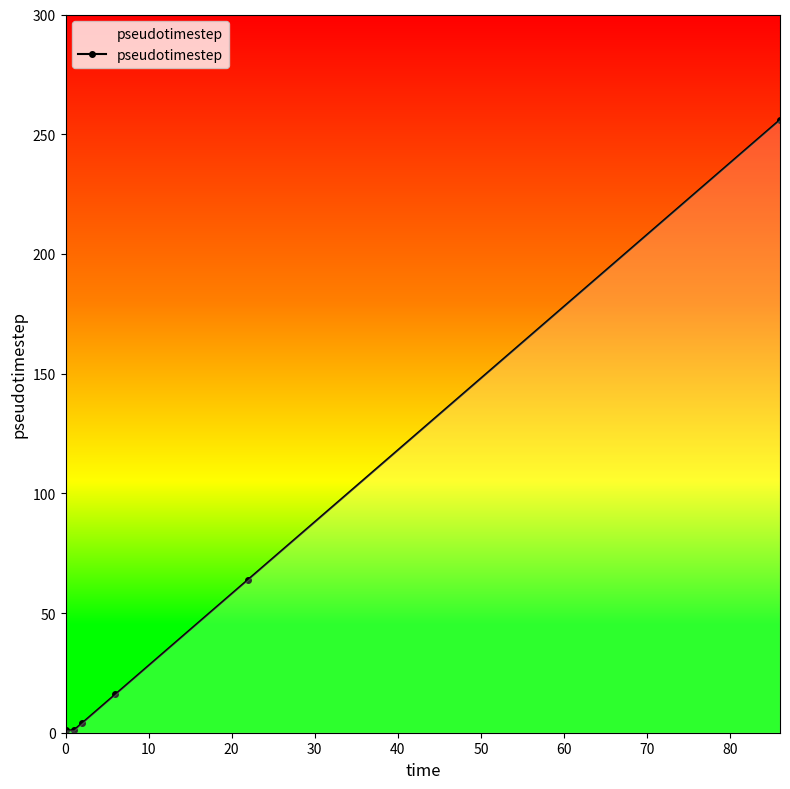

What is the sum of all values?

342